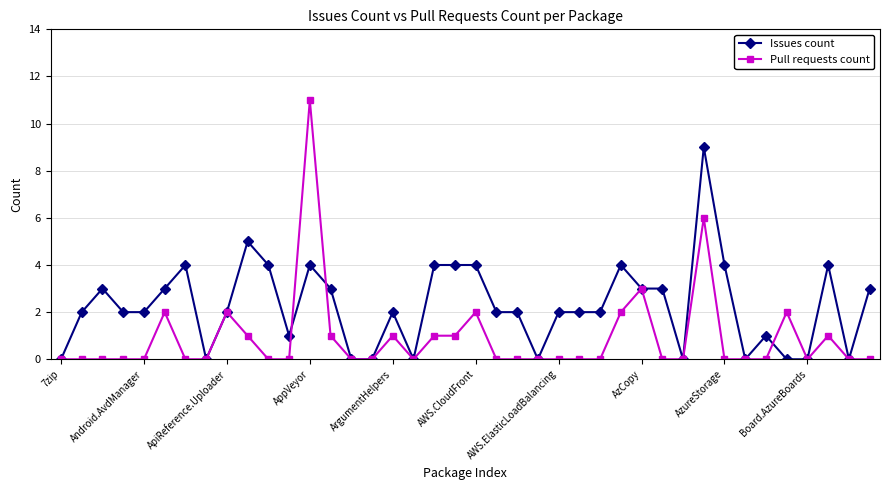

What is the average value of the Pull requests count series?

1